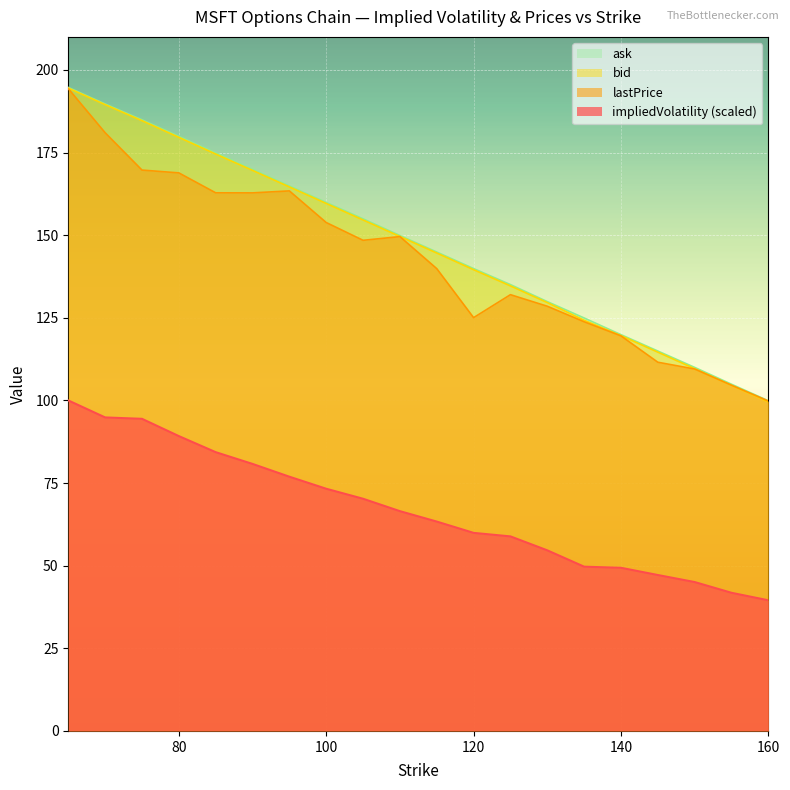

Which series changed the most between 75 and 160?

bid